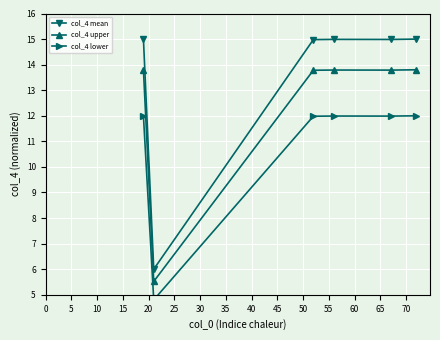

True or false: col_4 mean and col_4 upper intersect in this chart.

False